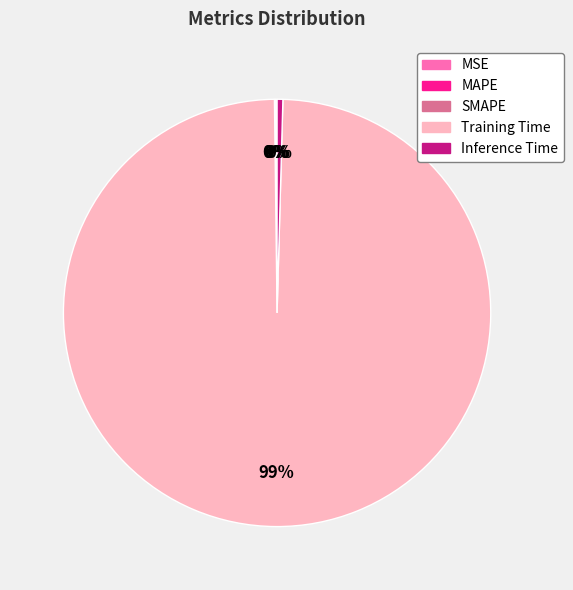

Does Training Time represent more than half of the total?

Yes